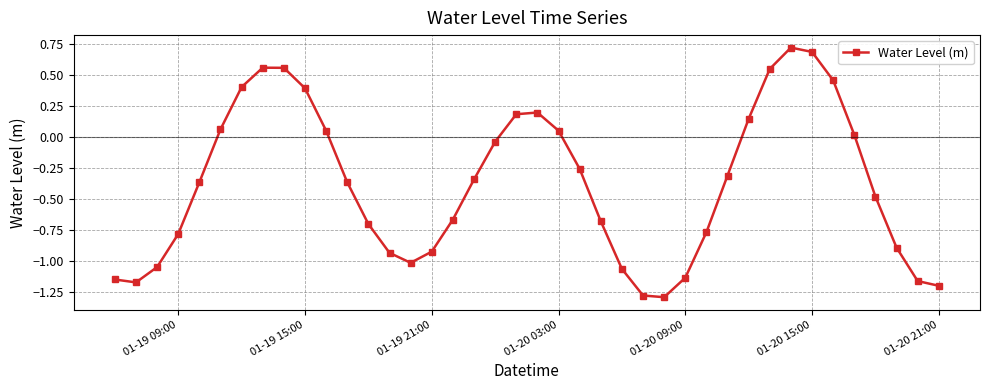

How many points are lower than both their immediate neighbors (excluding endpoints)?

3